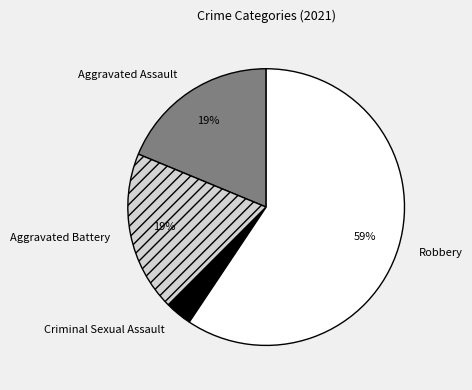

Combined, do Aggravated Assault and Criminal Sexual Assault account for over 50%?

No